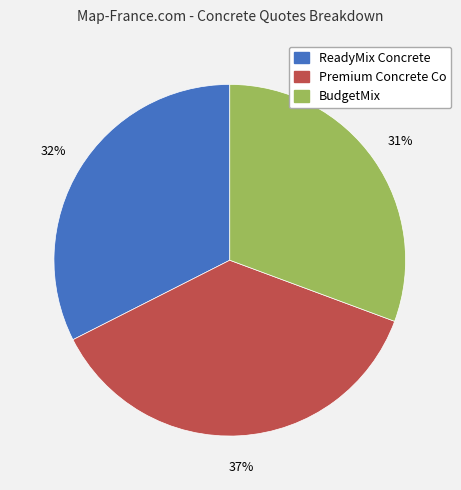

Is there a majority slice in this chart?

No